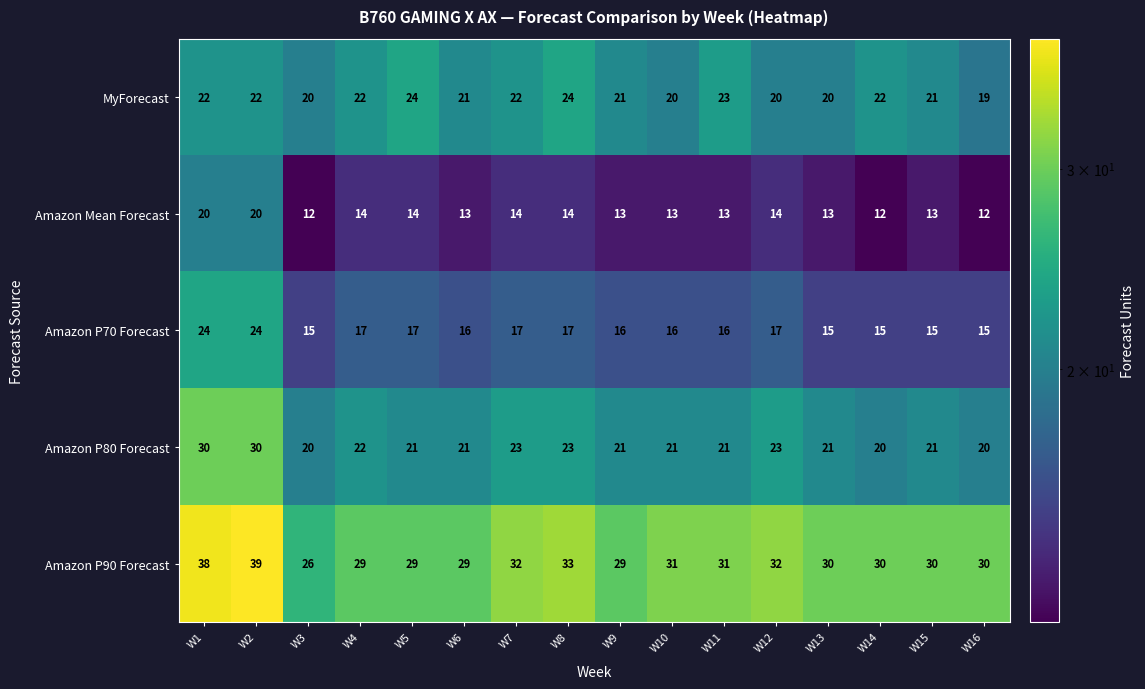

Is it true that Amazon P70 Forecast equals 16 at W6?

True